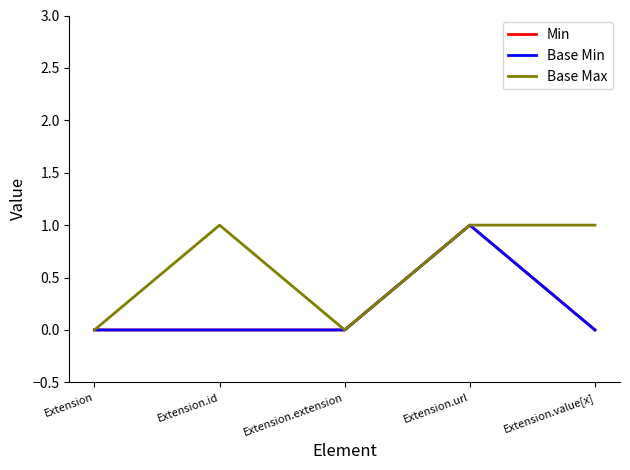

Reading left to right, extract all data points from this chart.

Min: Extension=0	Extension.id=0	Extension.extension=0	Extension.url=1	Extension.value[x]=0
Base Min: Extension=0	Extension.id=0	Extension.extension=0	Extension.url=1	Extension.value[x]=0
Base Max: Extension=0	Extension.id=1	Extension.extension=0	Extension.url=1	Extension.value[x]=1